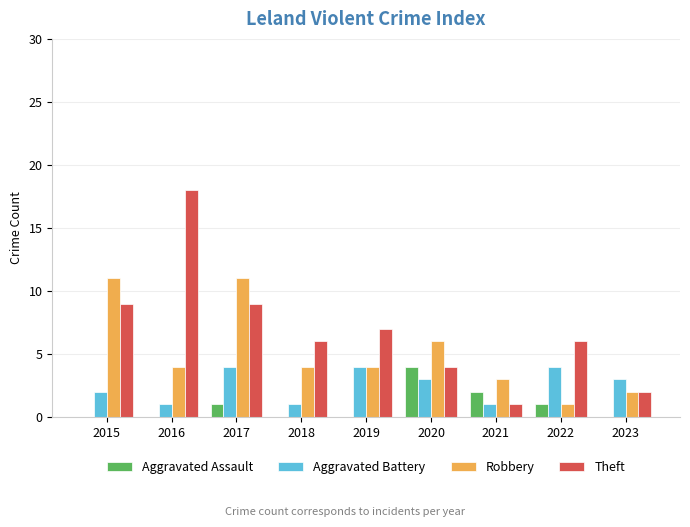

True or false: Aggravated Battery has a value of 1 at 2016.

True